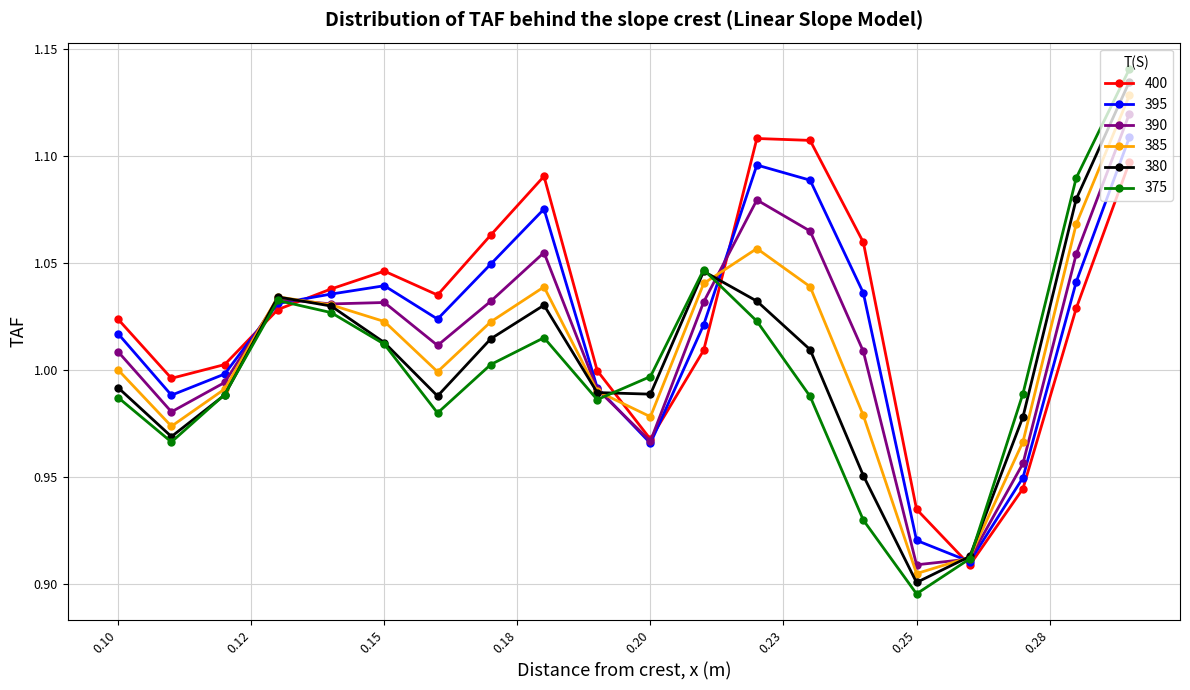

How many categories are shown in the chart?

20